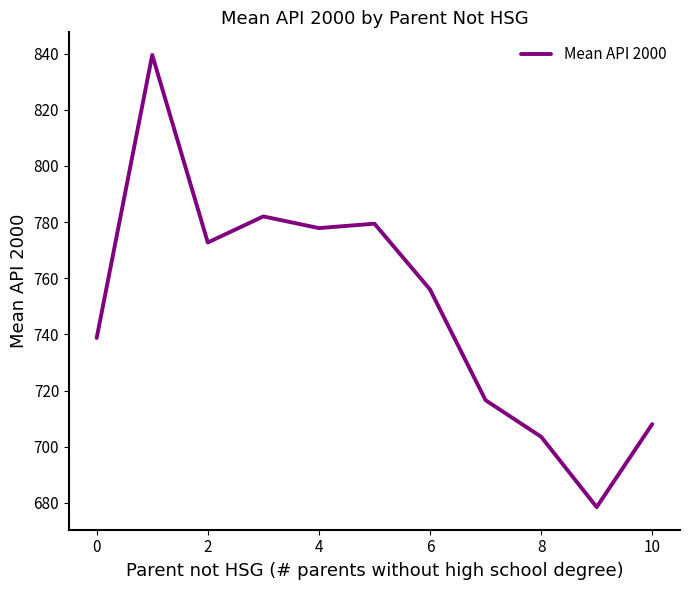

What is the difference between the maximum and minimum values?

161.0